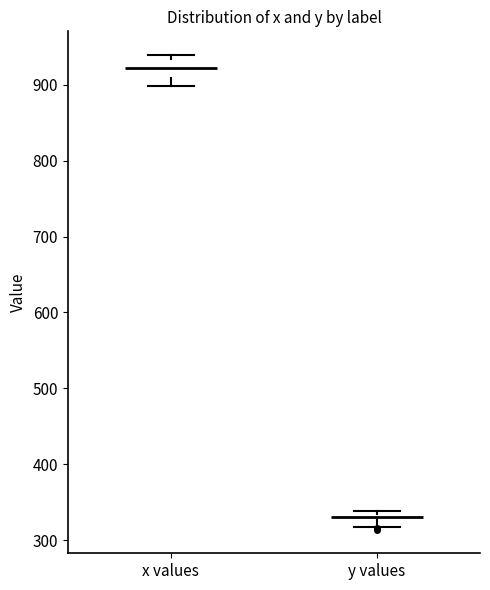

Where does the median line of the box for x values sit on the y-axis? The values are not printed on the chart, so give them approximately, as read against the axis.

920